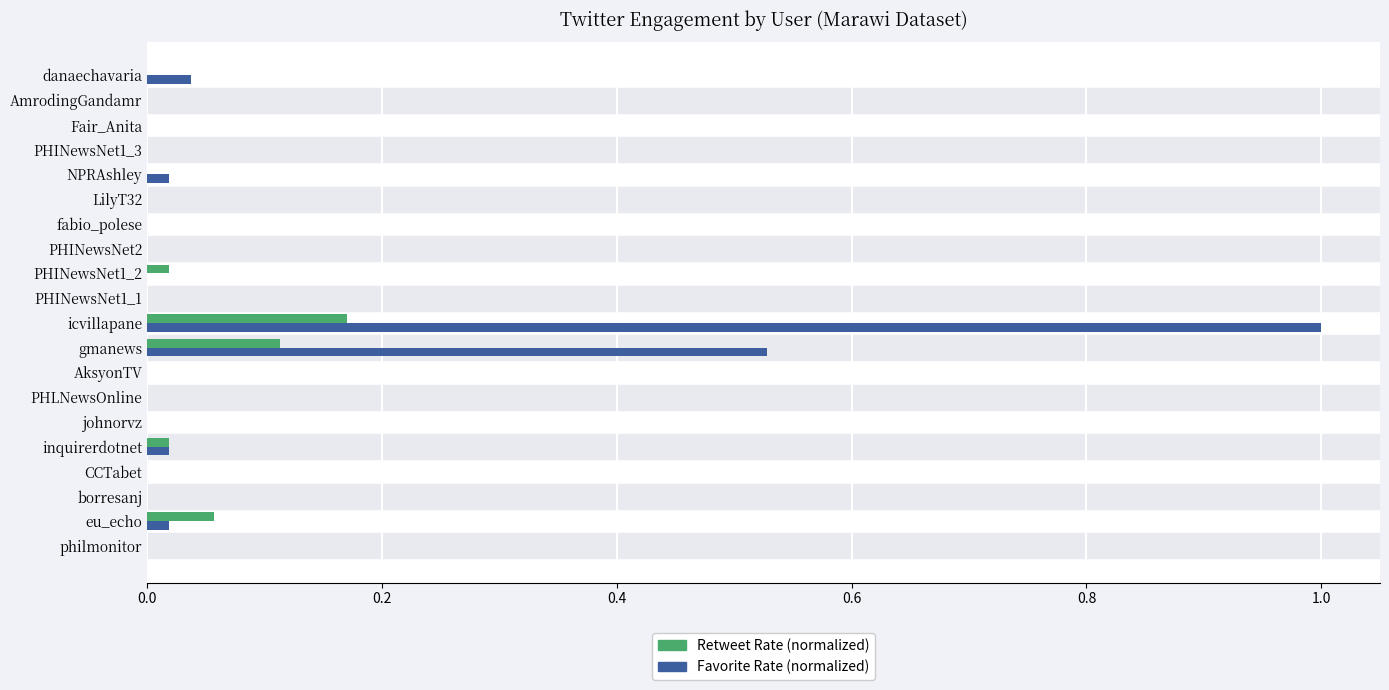

How many data points does each series have?

20